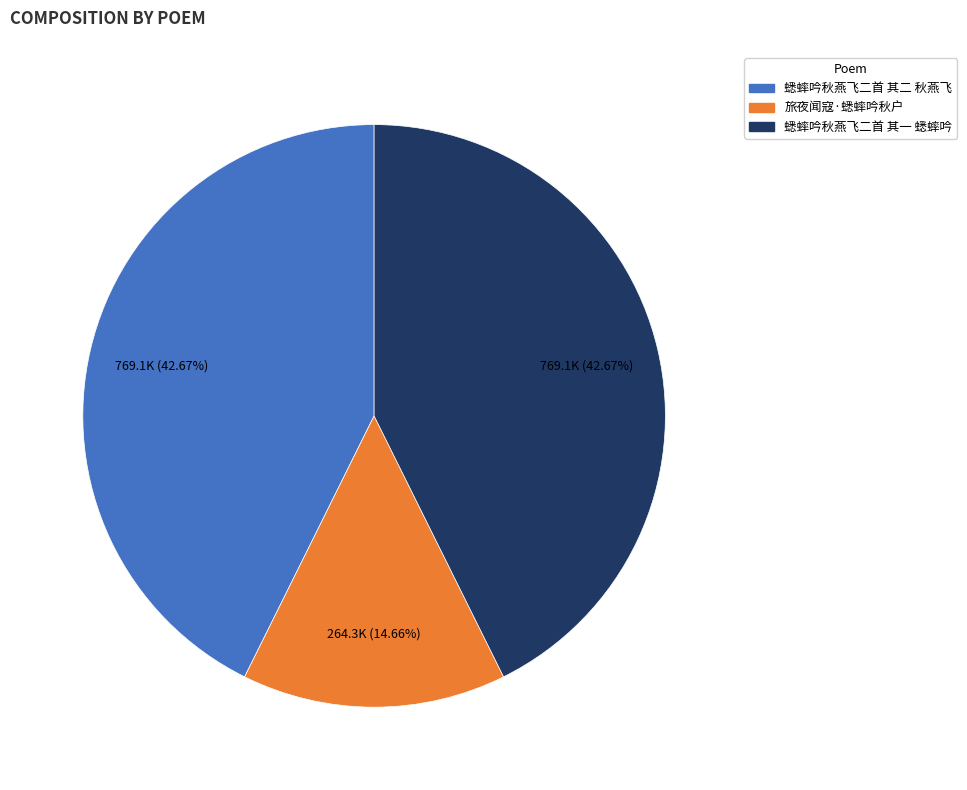

Do 蟋蟀吟秋燕飞二首 其二 秋燕飞 and 旅夜闻寇·蟋蟀吟秋户 together represent more than half of the pie?

Yes